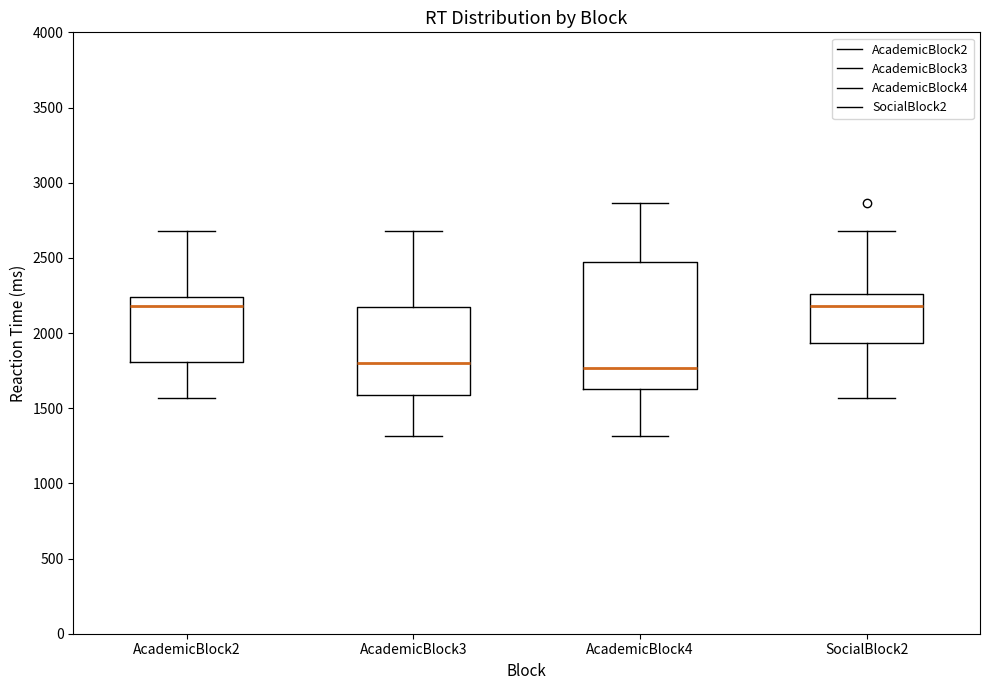

Reading left to right, read every box against the y-axis: the position of its median line, the range the box covers, and the ends of its whiskers. The values are not printed on the chart, so give them approximately, as read against the axis.

AcademicBlock2: median 2200, box 1800 to 2250, whiskers 1550 to 2700
AcademicBlock3: median 1800, box 1600 to 2200, whiskers 1300 to 2700
AcademicBlock4: median 1750, box 1650 to 2450, whiskers 1300 to 2850
SocialBlock2: median 2200, box 1950 to 2250, whiskers 1550 to 2700